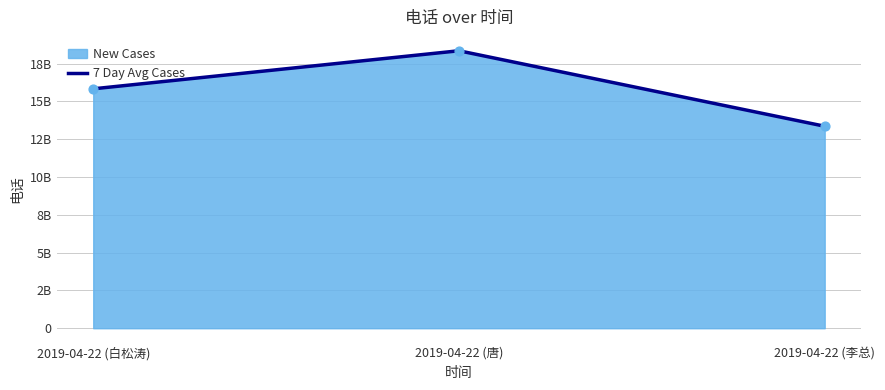

What is the change in value from 2019-04-22 (白松涛) to 2019-04-22 (李总)?

-2474871823